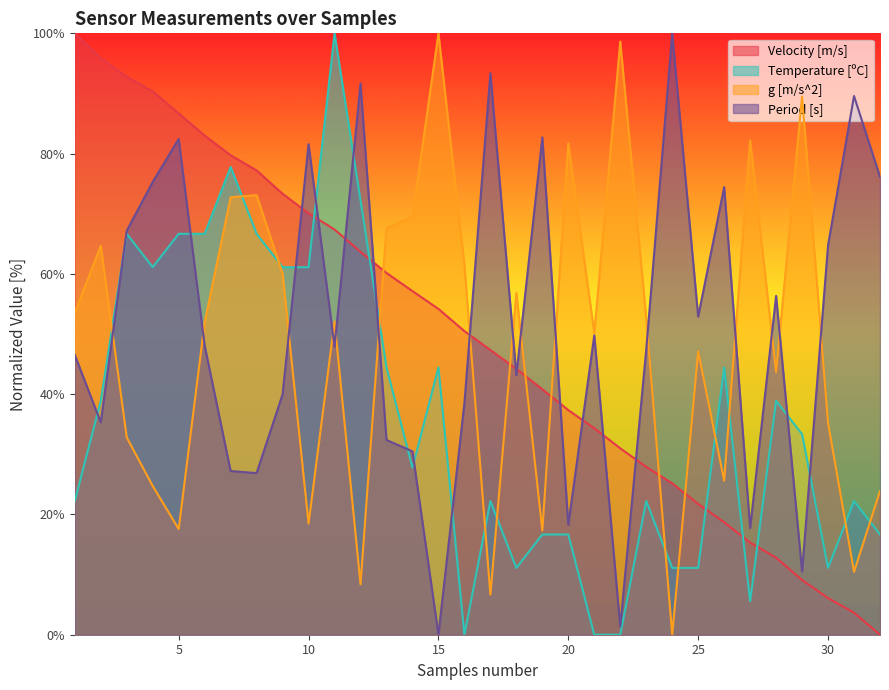

In Temperature [ºC], how many points are lower than both neighbors (excluding endpoints)?

6